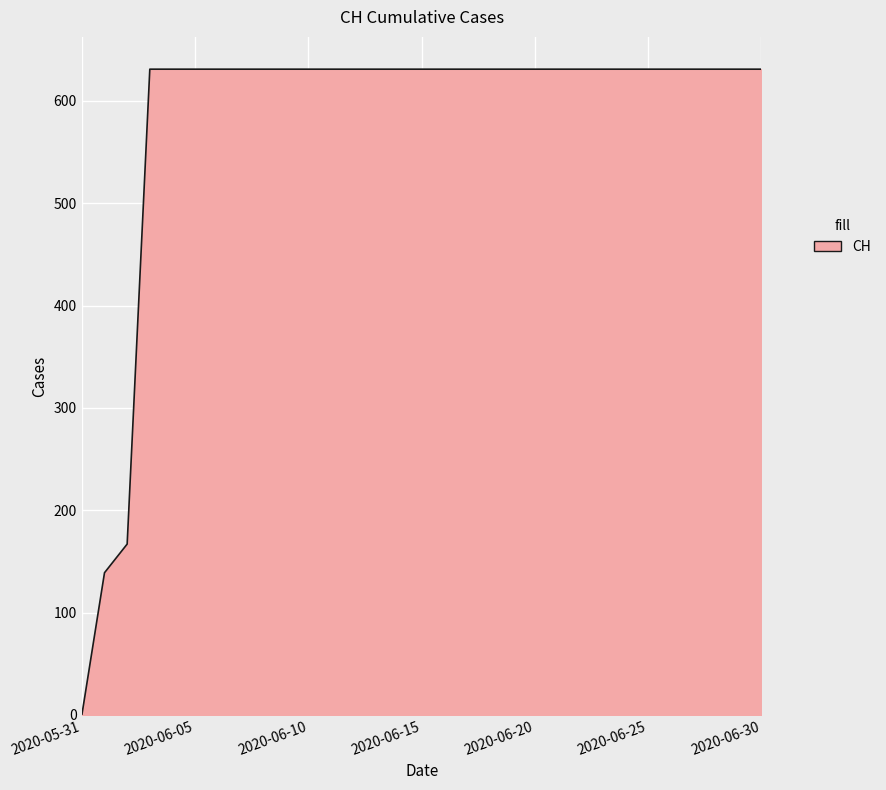

How many distinct data groups are displayed?

1